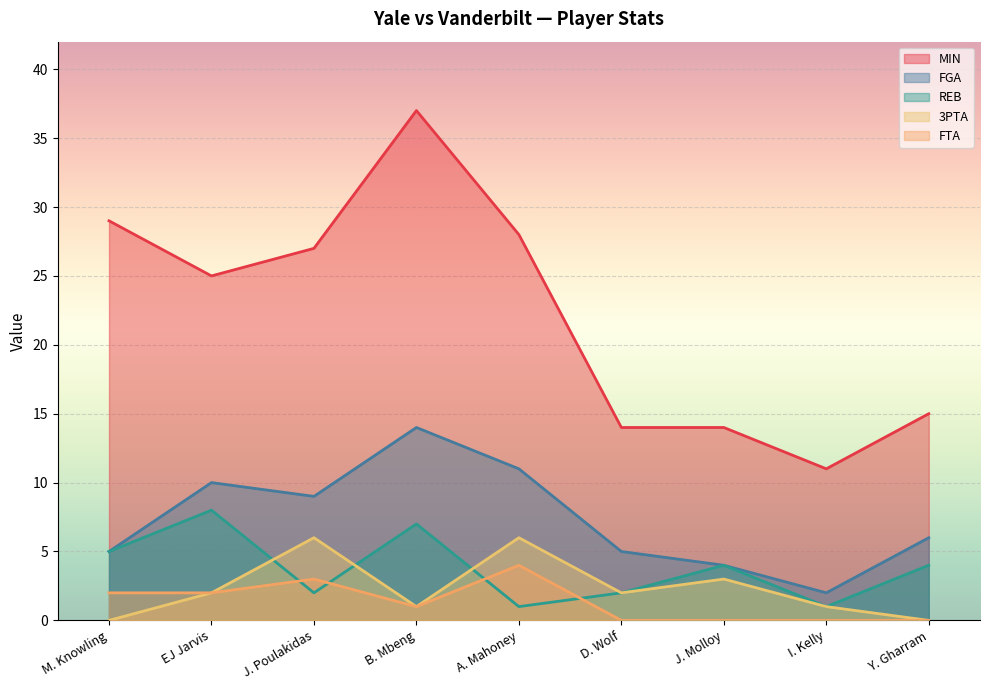

List the series in order of their peak value, lowest first.

FTA, 3PTA, REB, FGA, MIN